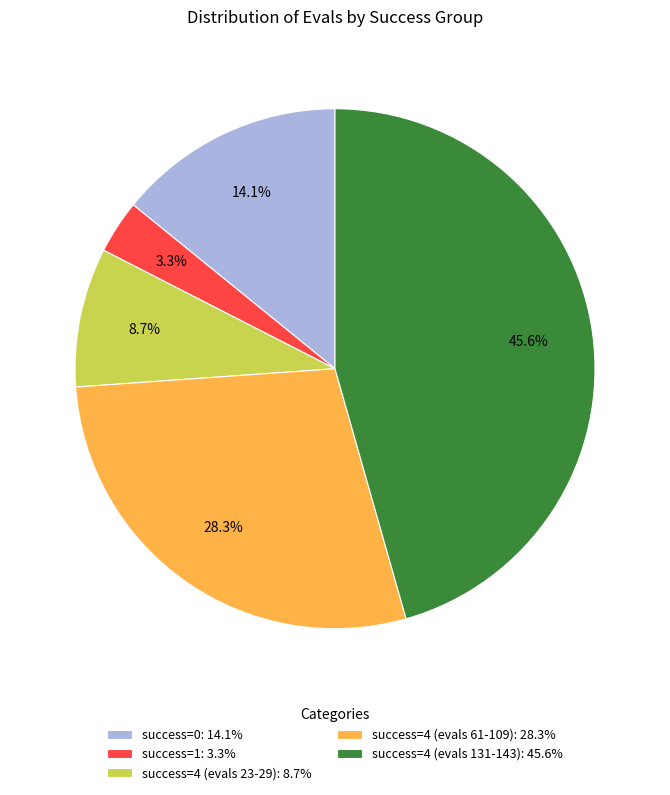

How many segments does this pie chart have?

5